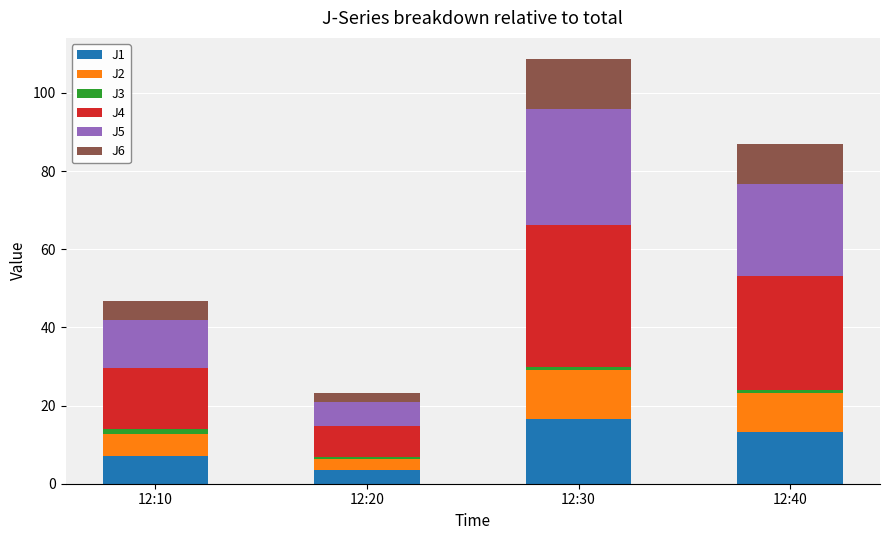

At which category is the sum across all series the highest?

12:30